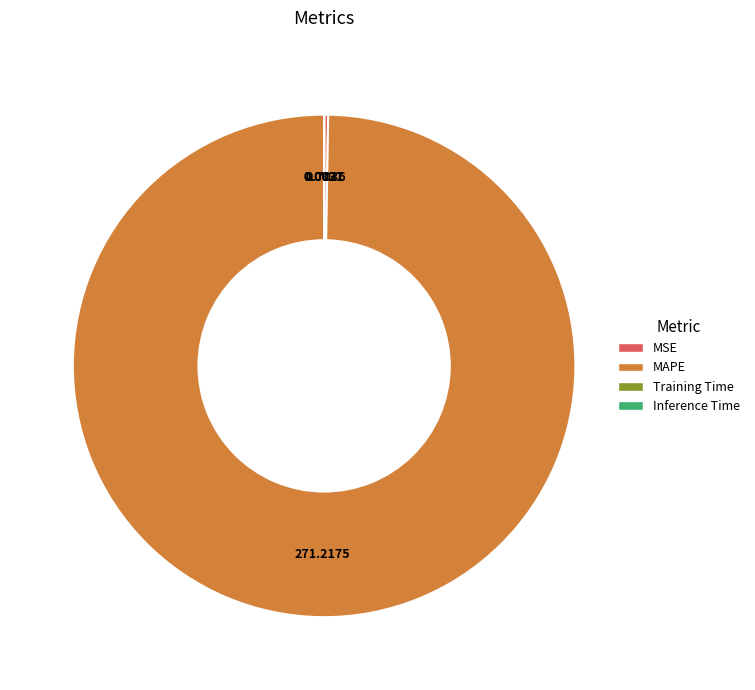

What is the largest slice in the pie chart?

MAPE